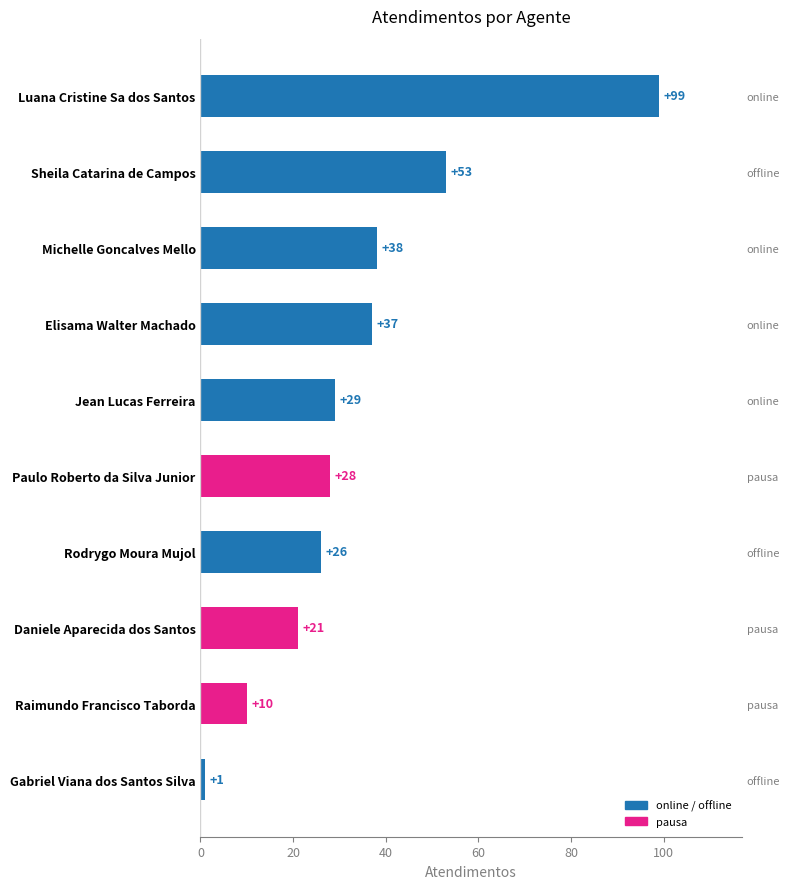

What is the difference between the maximum and minimum values?

98